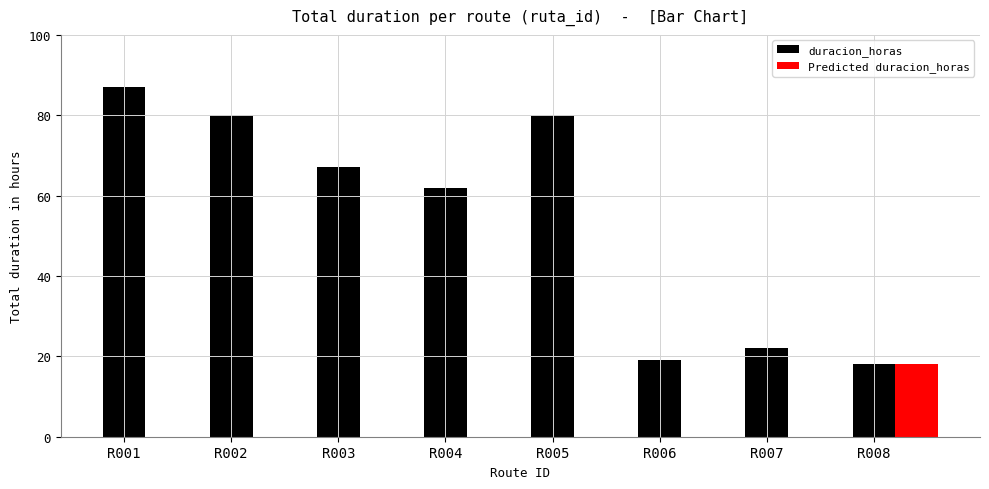

What is the sum of all values?

435